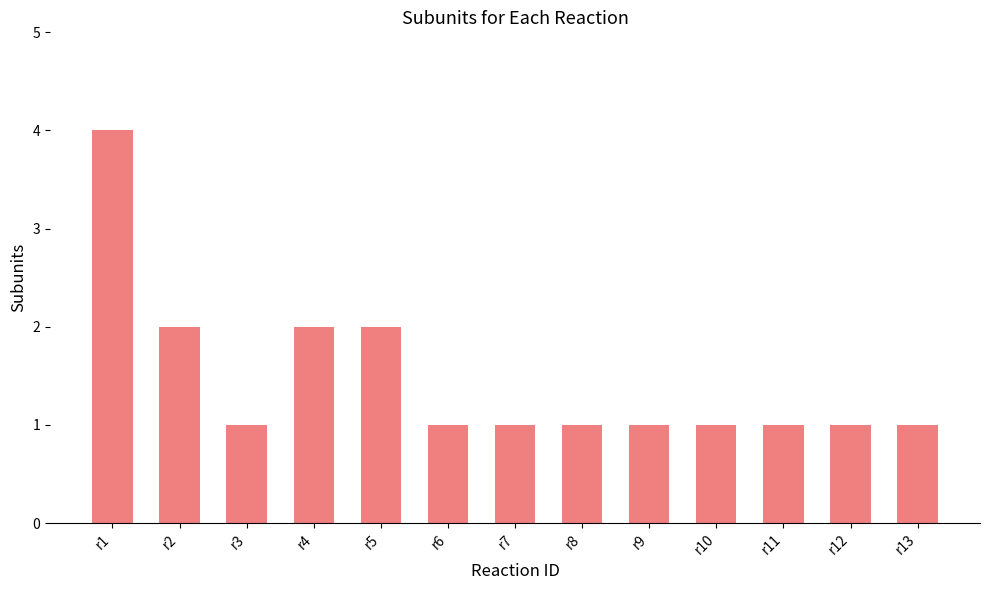

What is the greatest value displayed?

4